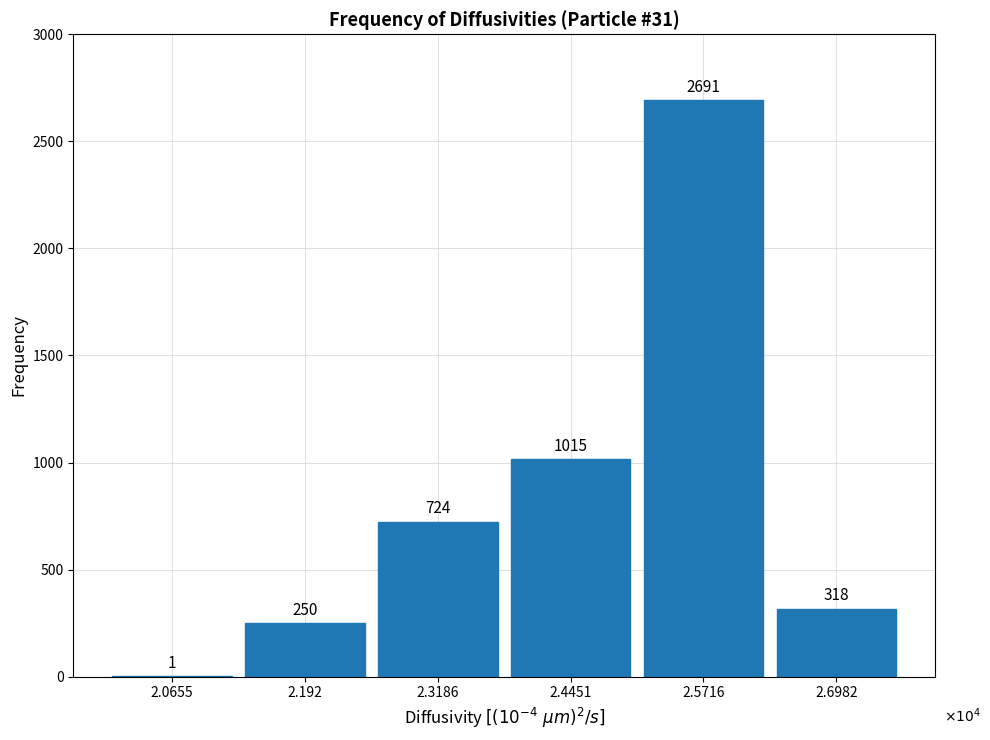

Reading left to right, extract all data points from this chart.

2.0655=1	2.192=250	2.3186=724	2.4451=1015	2.5716=2691	2.6982=318